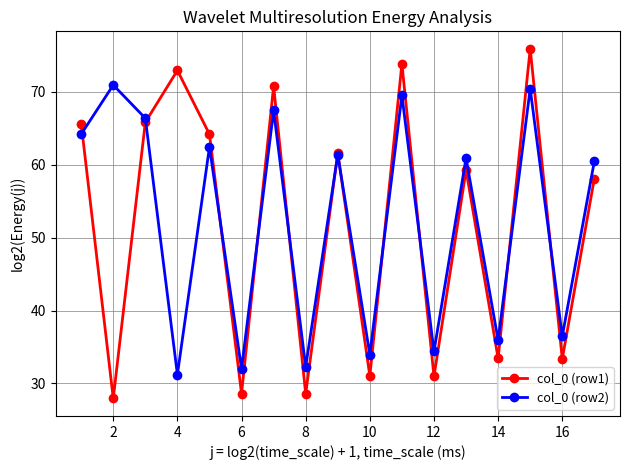

In col_0 (row1), how many points are higher than both neighbors (excluding endpoints)?

6